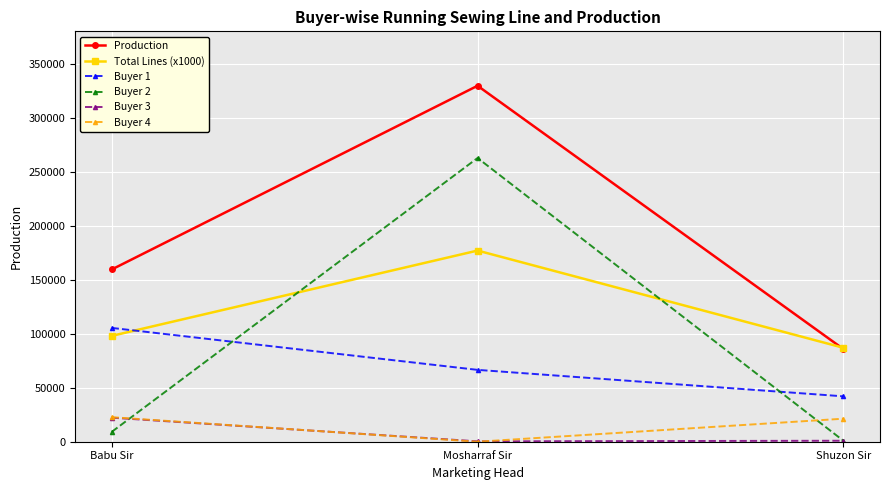

Does the chart have visible grid lines?

Yes